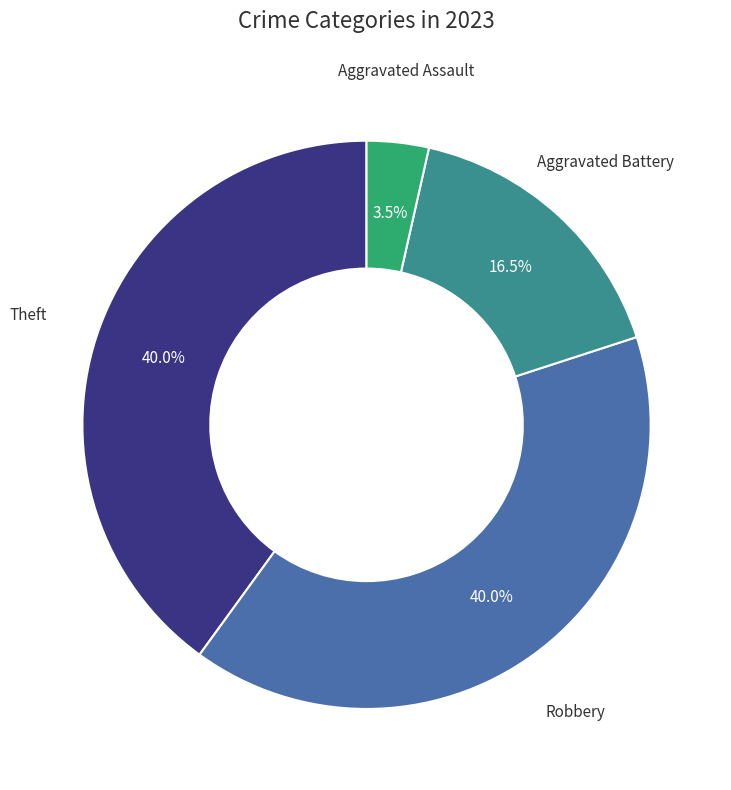

Is there any slice that represents more than half of the pie?

No